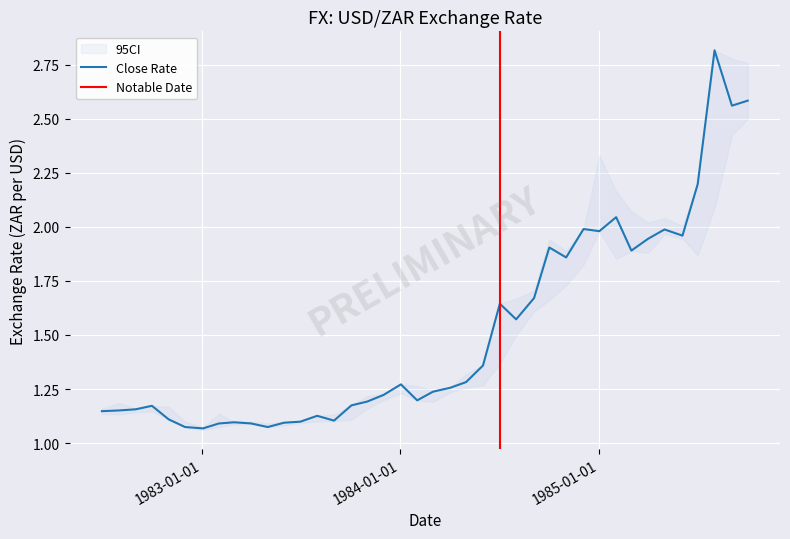

What is the maximum value for Close Rate?

2.8